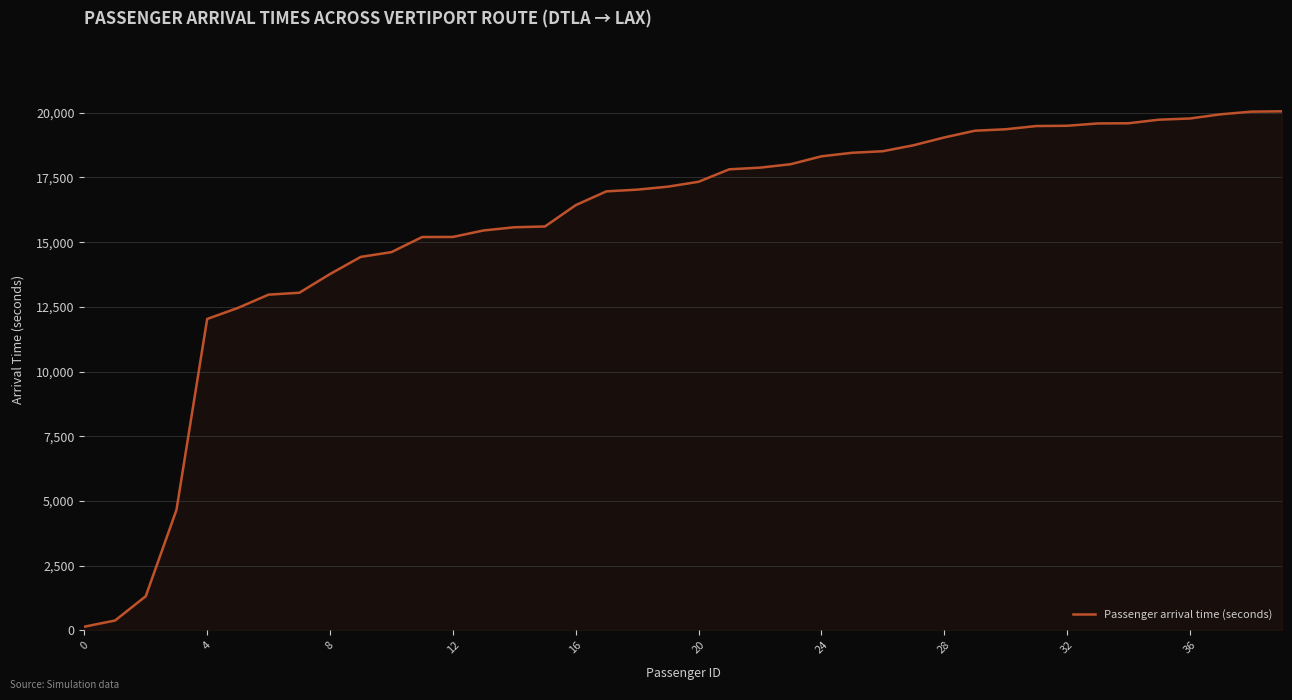

What is the greatest value displayed?

20058